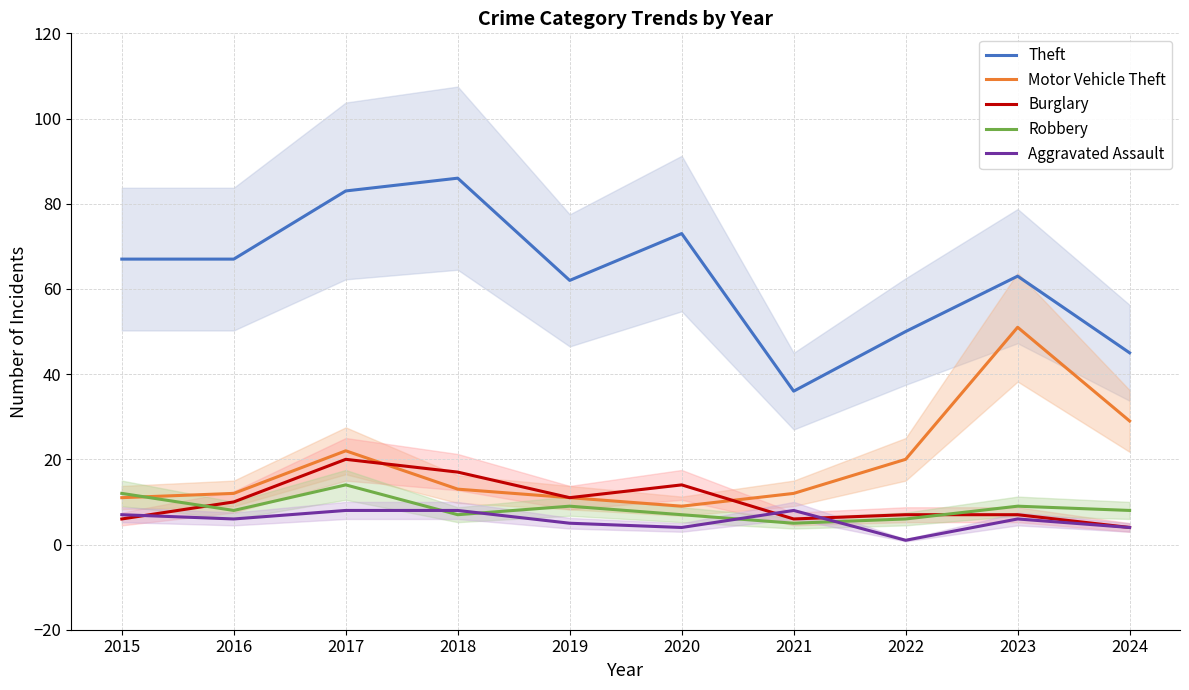

At which category does Aggravated Assault reach its first local valley?

2016